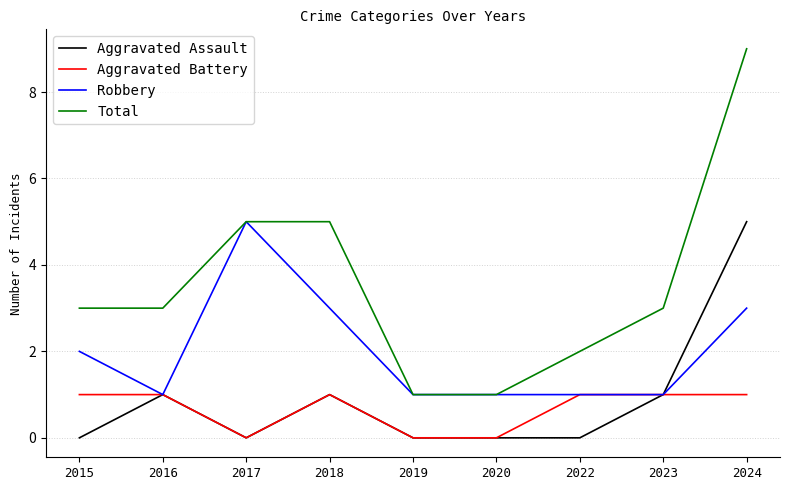

Is it true that Aggravated Assault equals 0 at 2015?

True